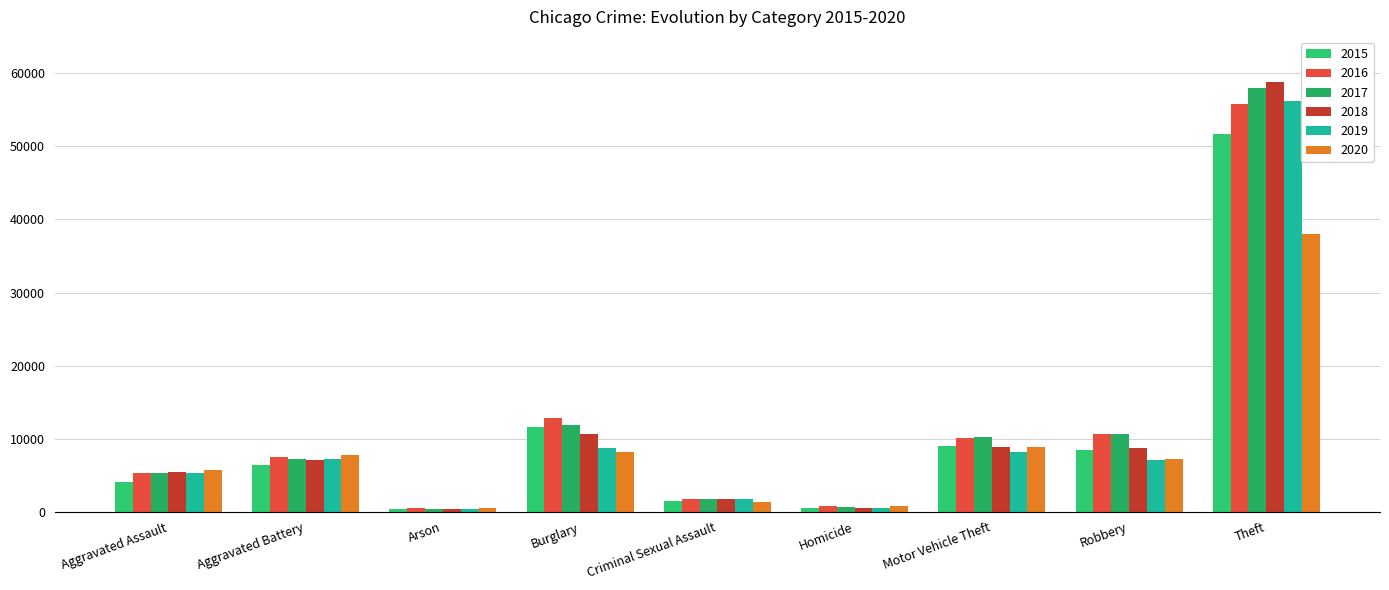

Count the number of data series in this chart.

6